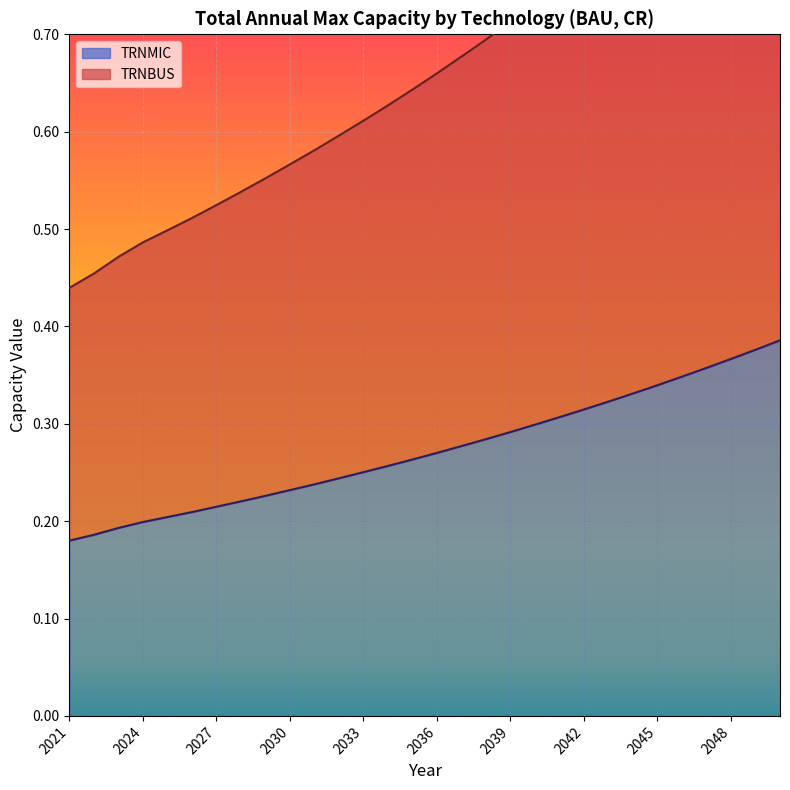

Rank the series by their average value, from highest to lowest.

TRNBUS, TRNMIC